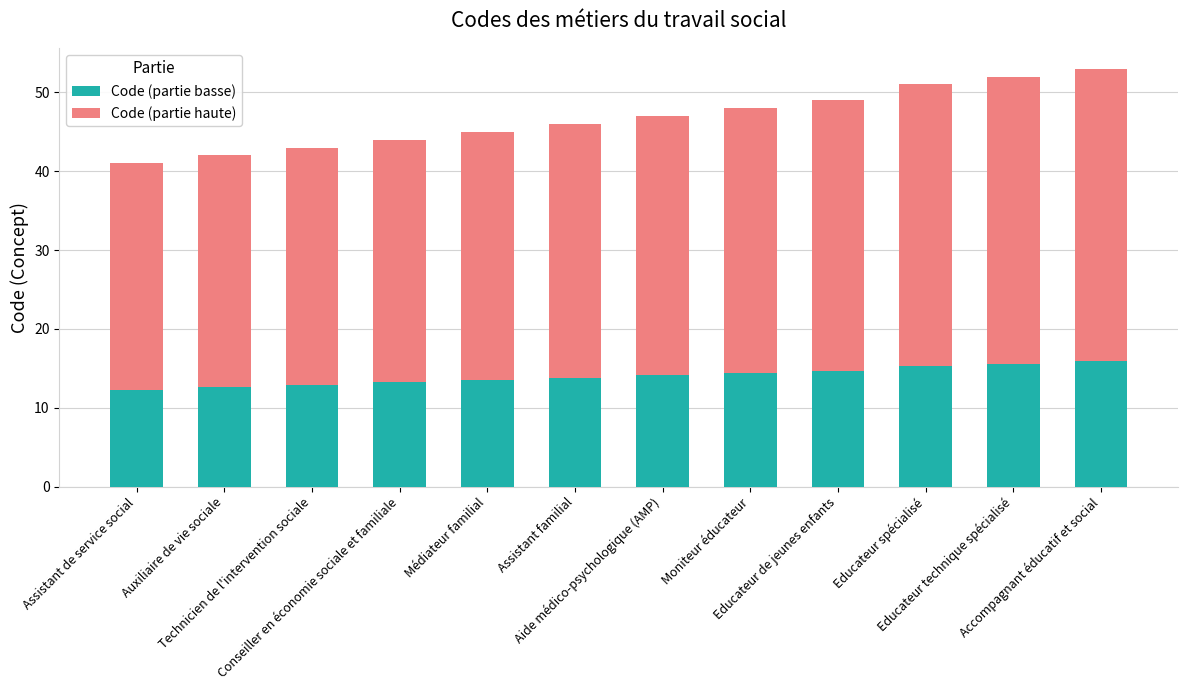

What is the average value of the Code (partie basse) series?

14.0